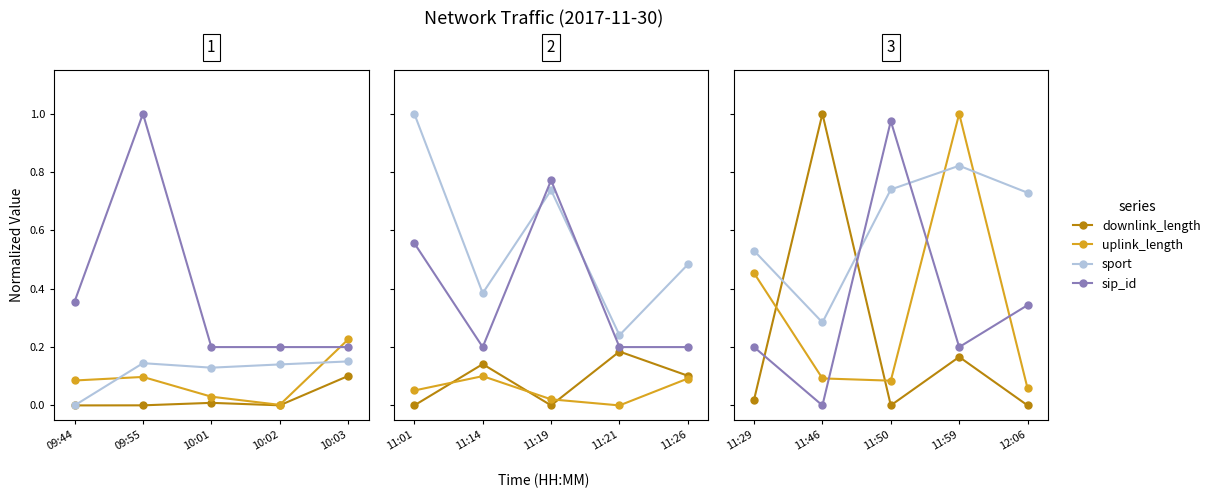

Is this an area chart (filled region under the line)?

No